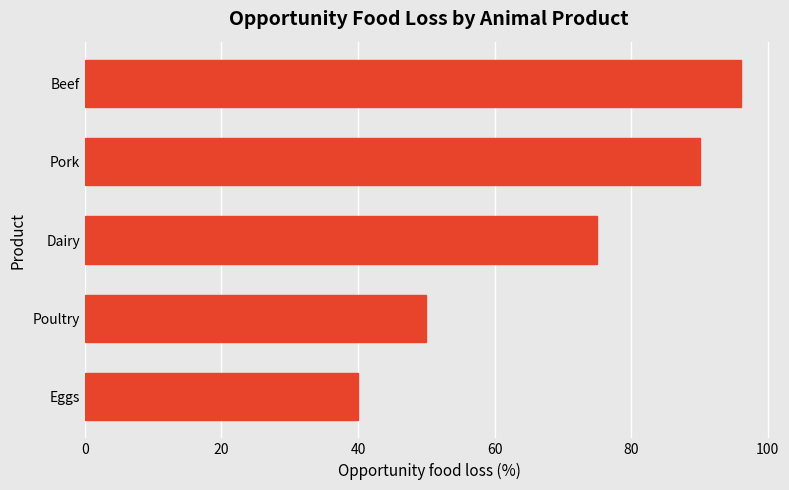

What is the ratio of the value at Beef to the value at Pork?

1.1